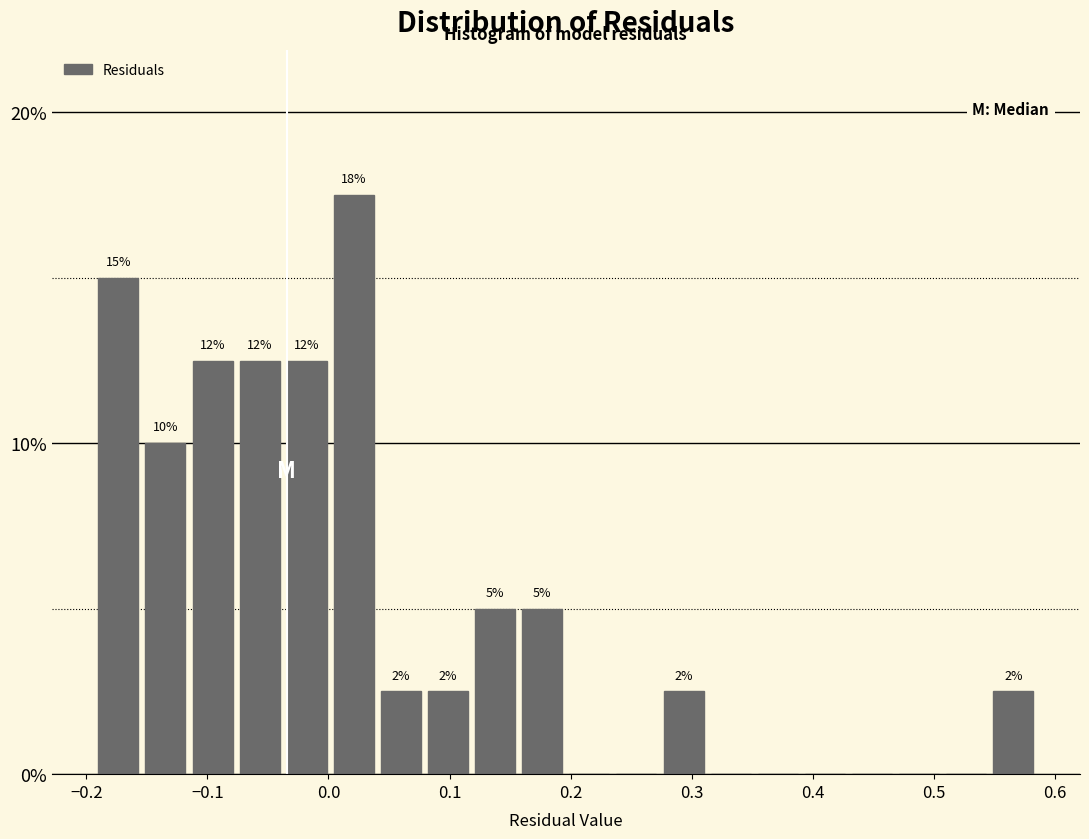

Around what value on the x-axis is the tallest bar? Give the approximate position of its centre, as read against the axis.

0.02